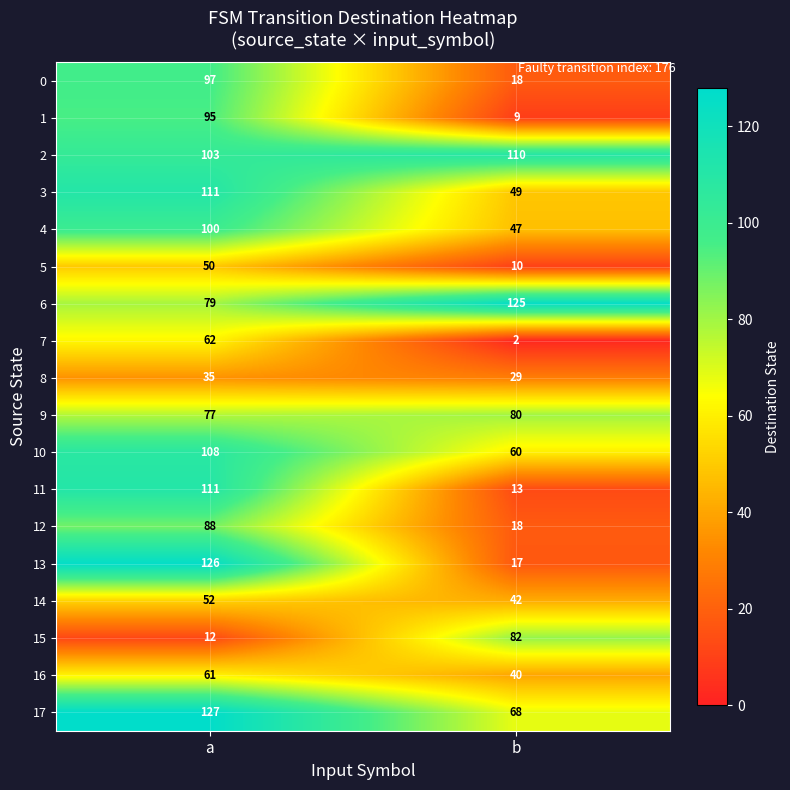

What is the total value across all series at a?

1494